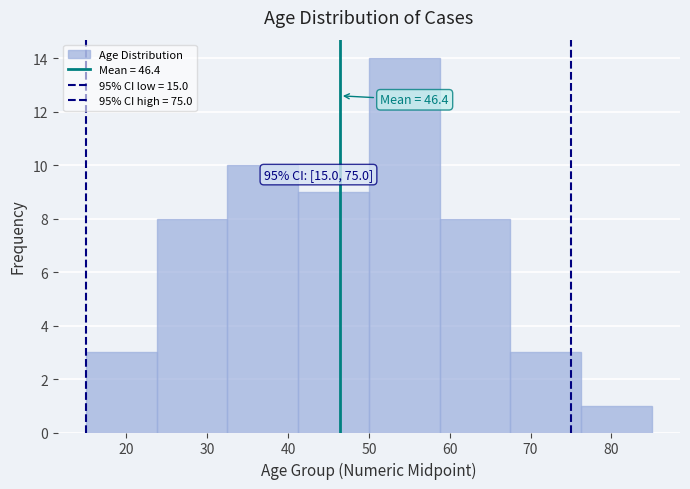

Over which range of the x-axis is the bar tallest?

50 to 59